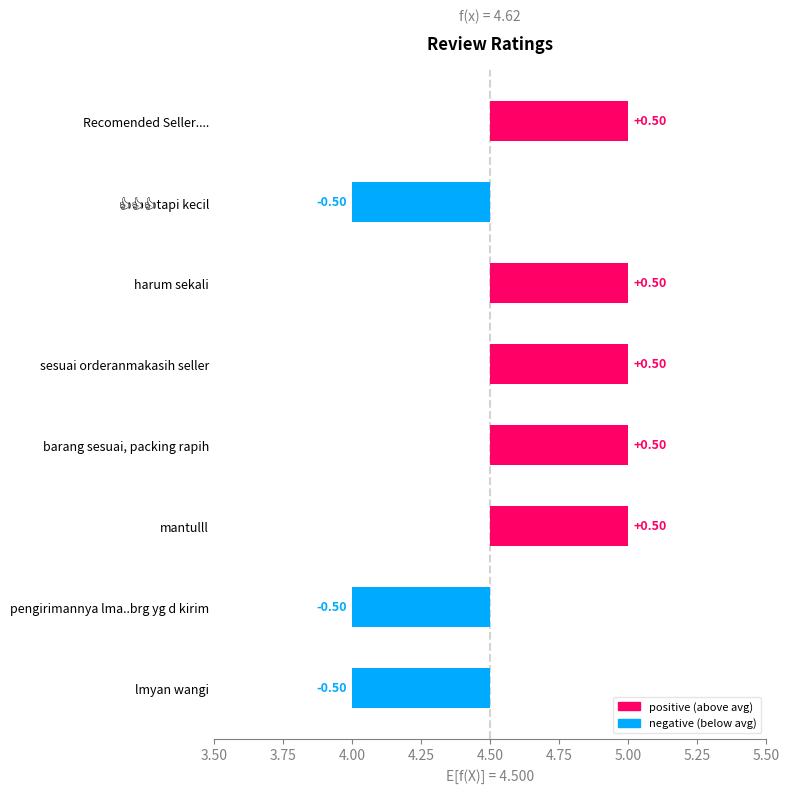

How many data points does each series have?

8